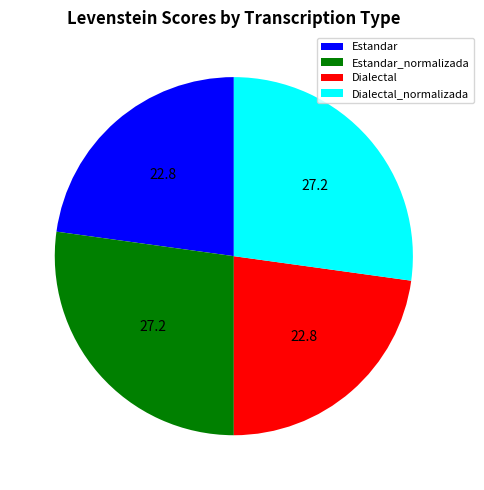

How many slices are in this pie chart?

4